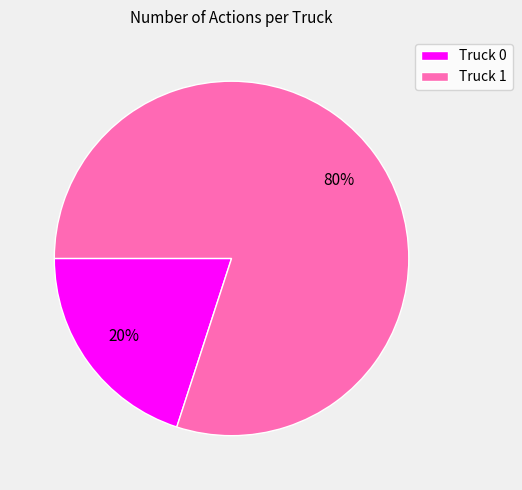

Between Truck 1 and Truck 0, which is larger?

Truck 1